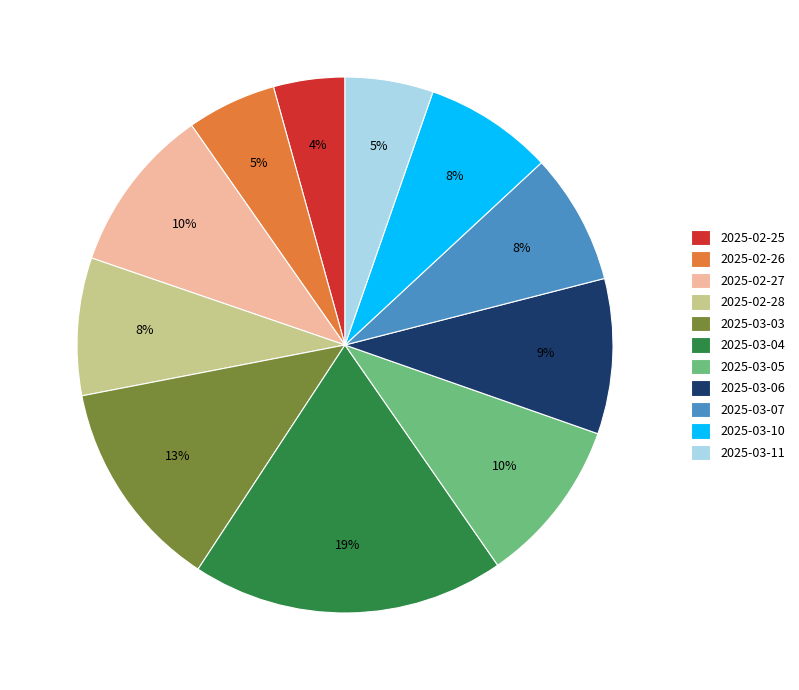

Is the sum of 2025-03-05 and 2025-03-06 greater than half?

No